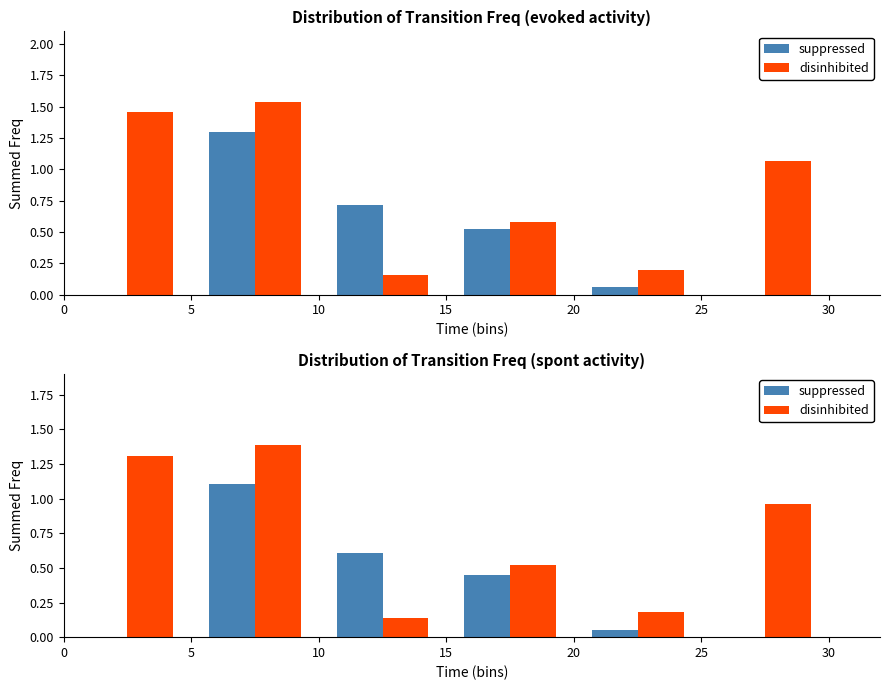

The value of suppressed at 5 is 1.1. True or false?

True